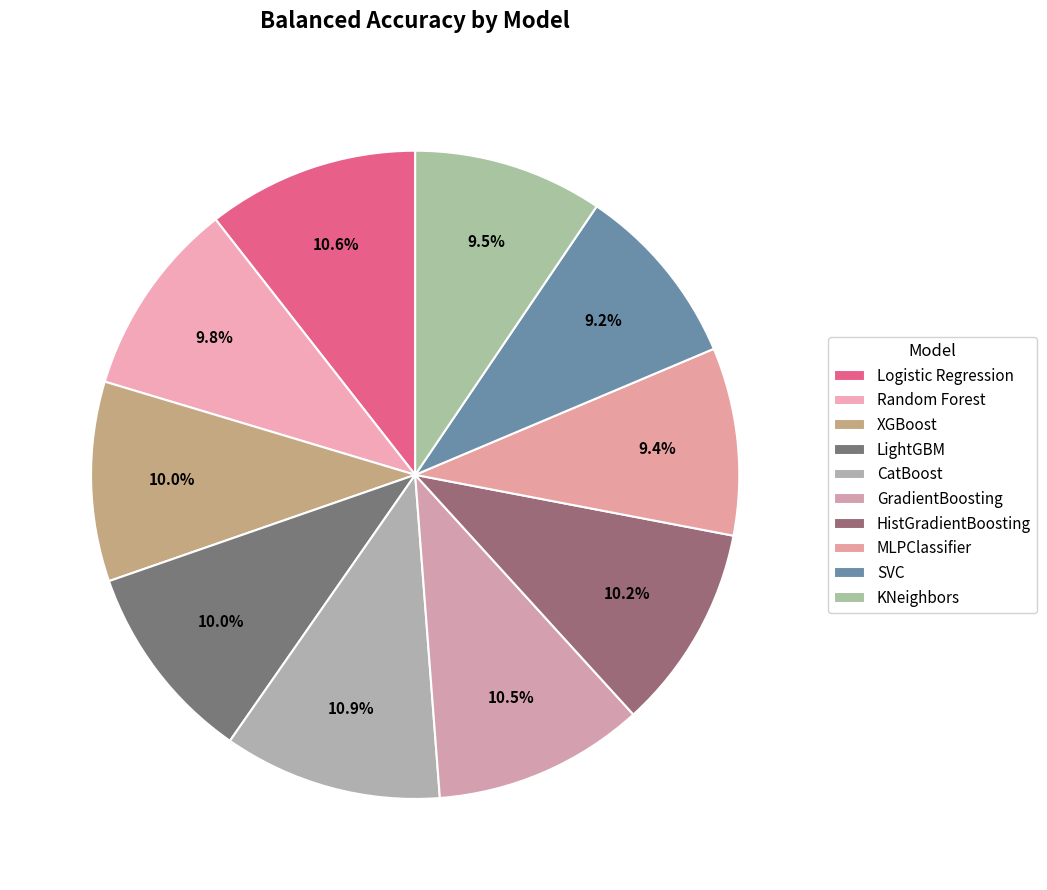

How many slices are in this pie chart?

10